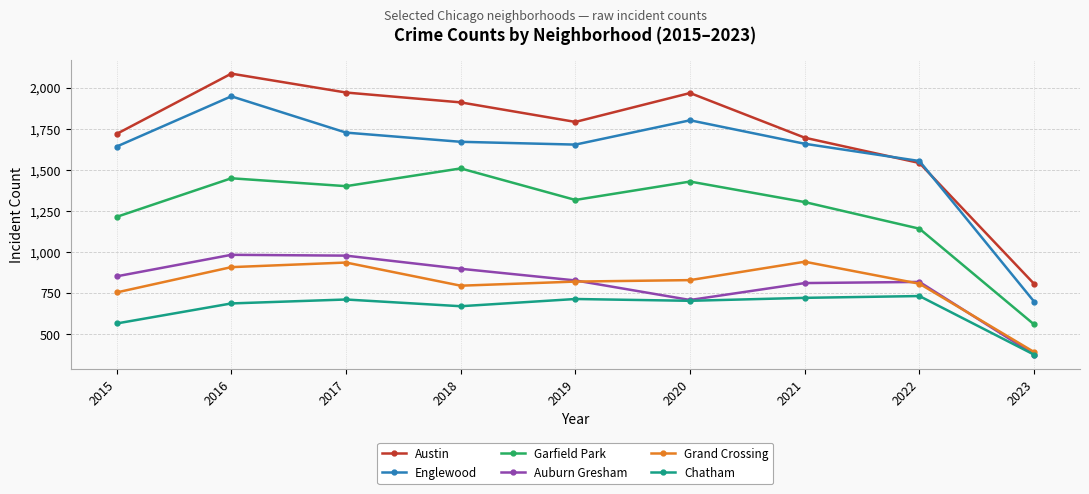

Which category has the lowest value across all series?

2023